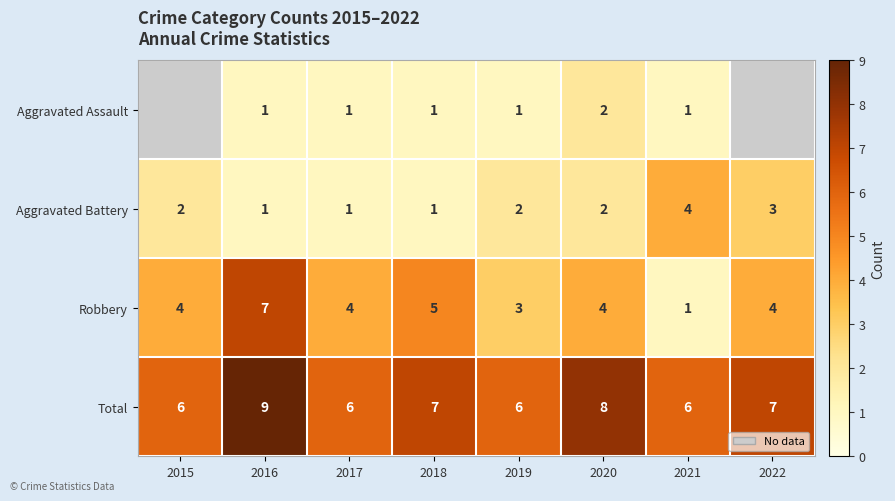

Is the value of Aggravated Battery at 2015 greater than the value of Robbery at 2022?

No